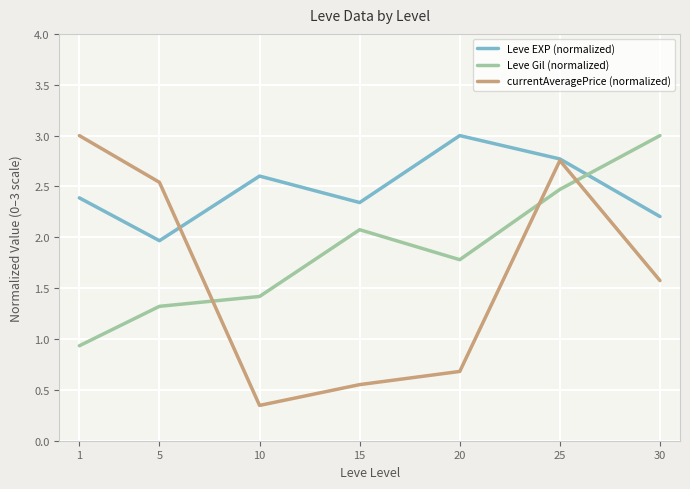

What is the maximum value shown in the chart?

3.0